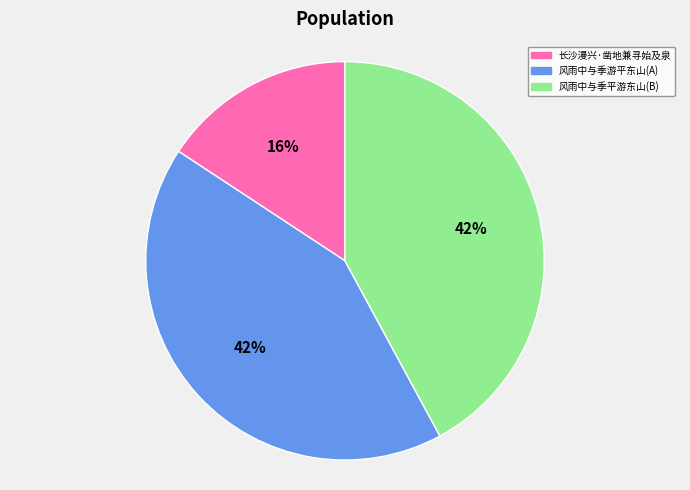

Does any single category account for the majority?

No